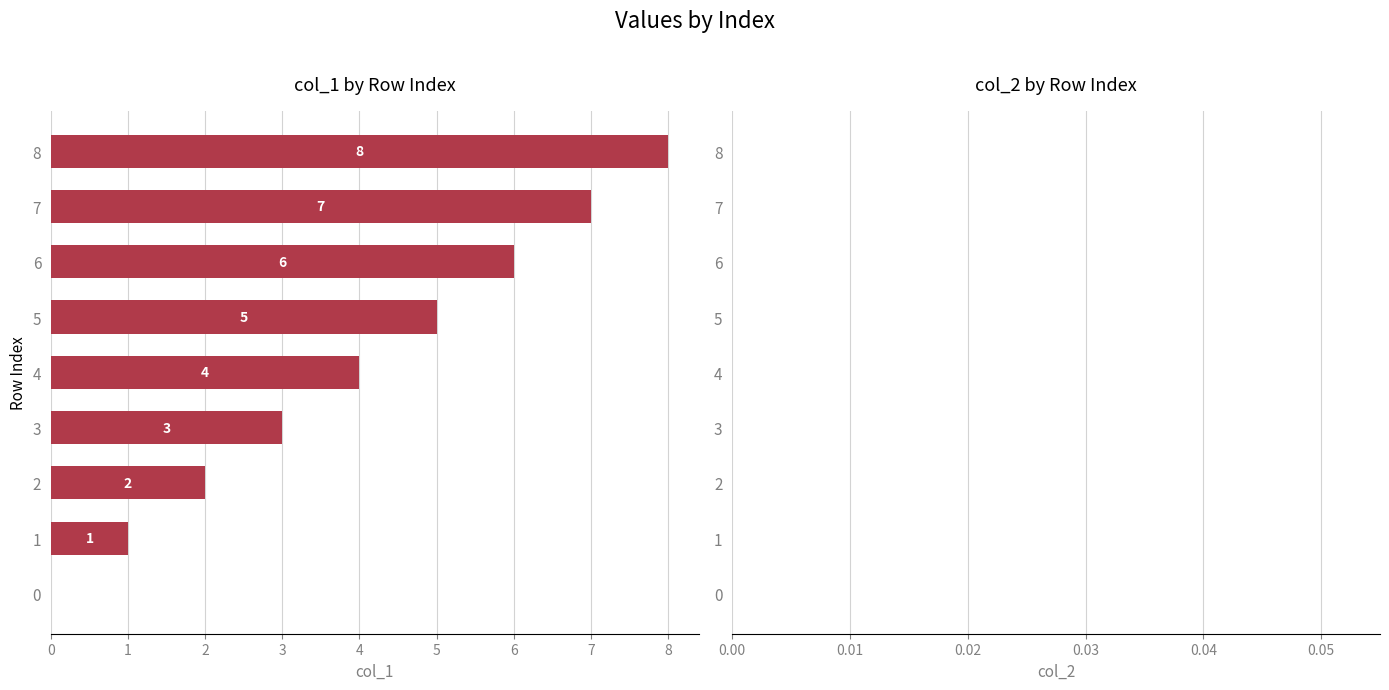

At which label is the value closest to 4?

4